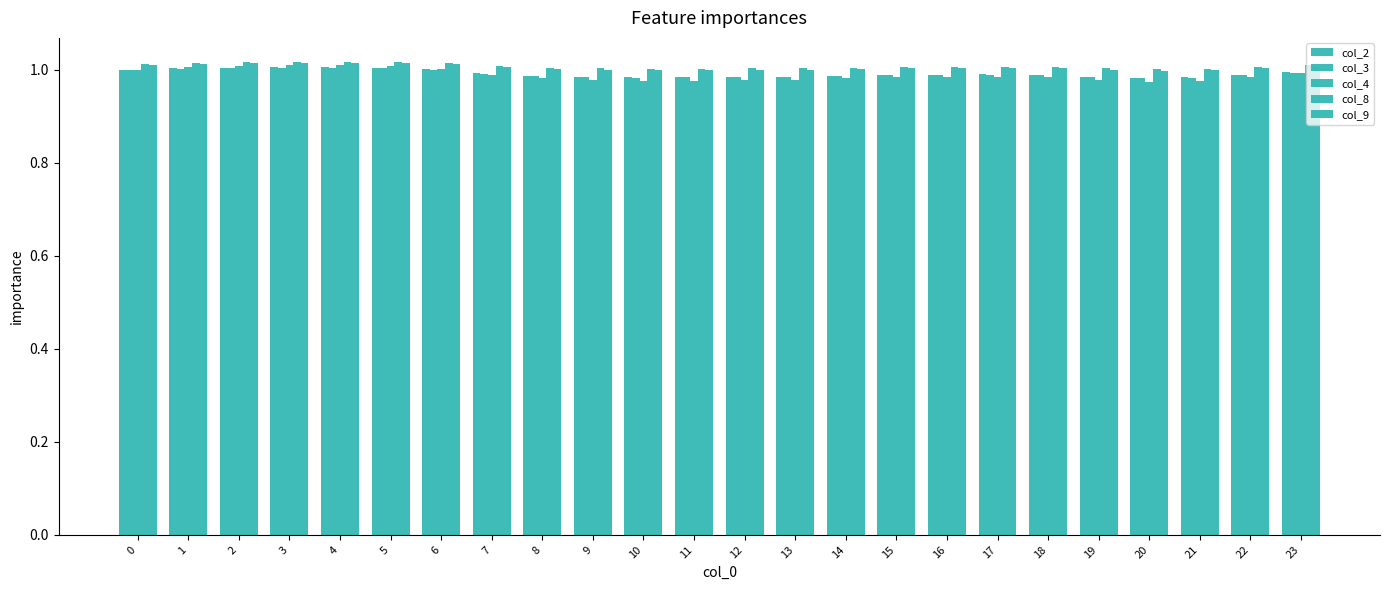

Rank the series at 23 from lowest to highest value.

col_4, col_3, col_2, col_9, col_8